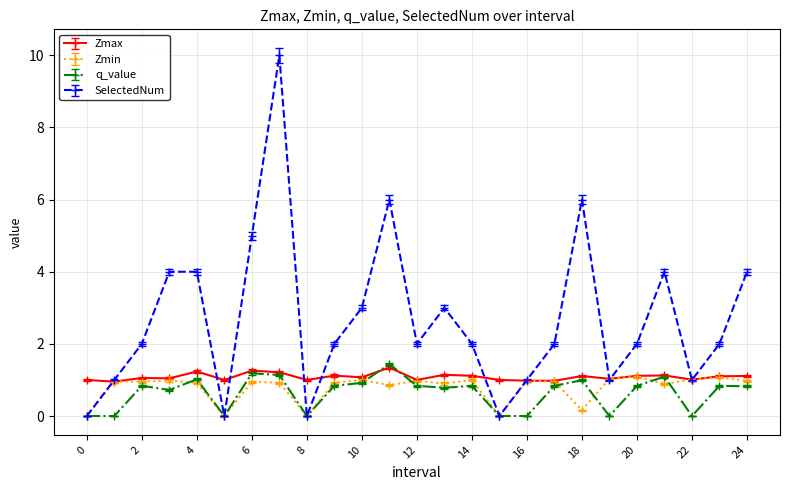

How many data points does each series have?

25